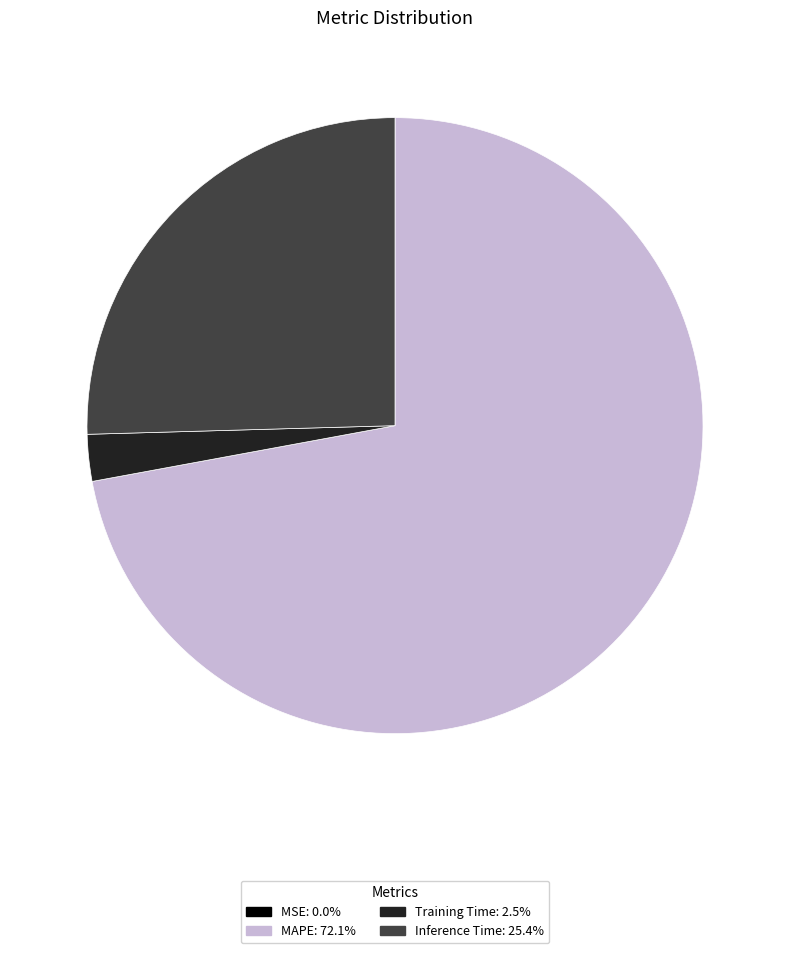

Does Inference Time: 25.4% represent more than half of the total?

No